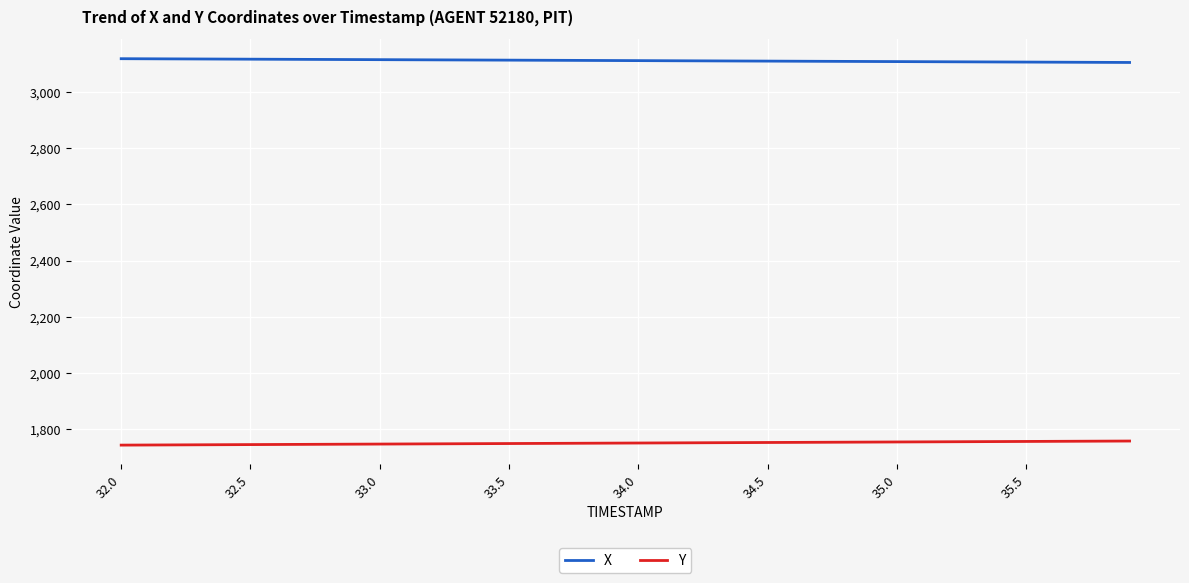

Which series has the largest total across all categories?

X